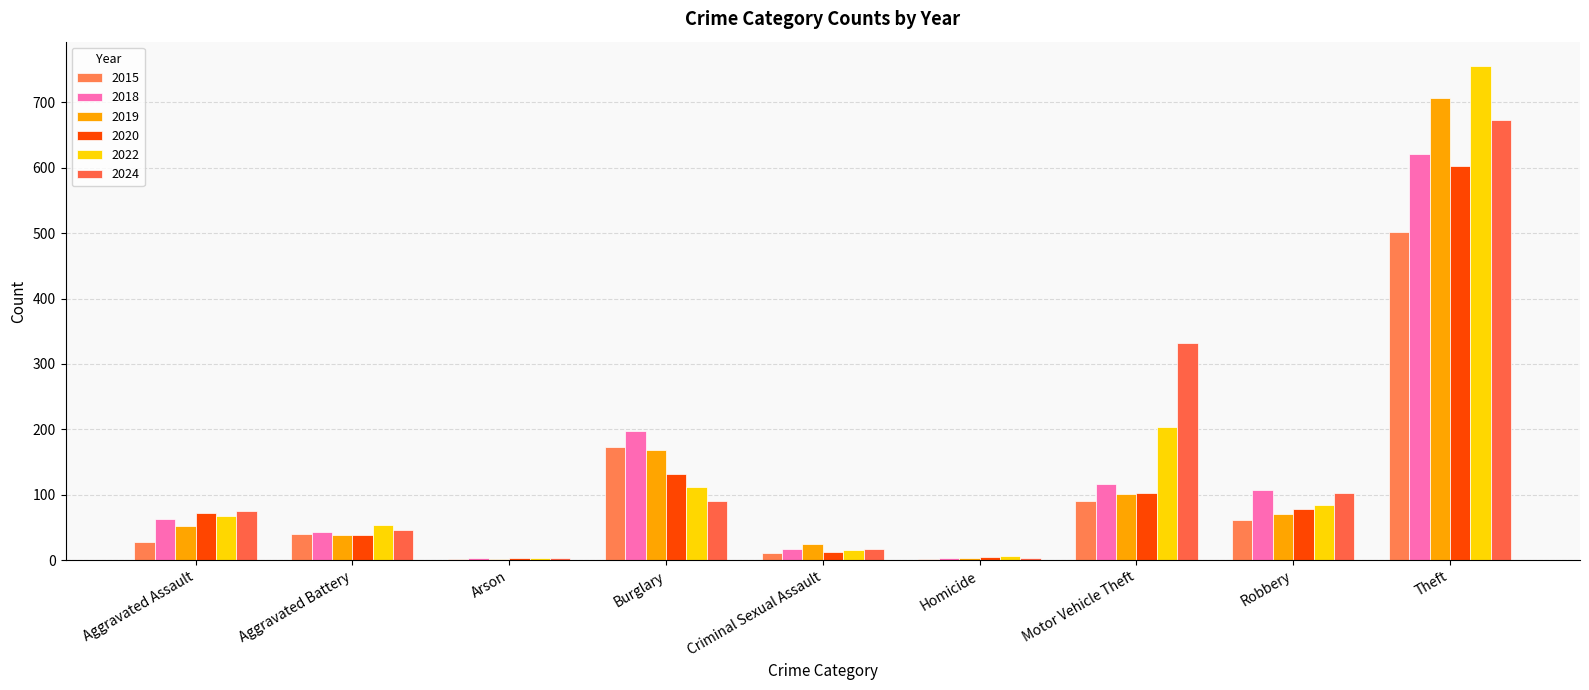

How many distinct data groups are displayed?

6